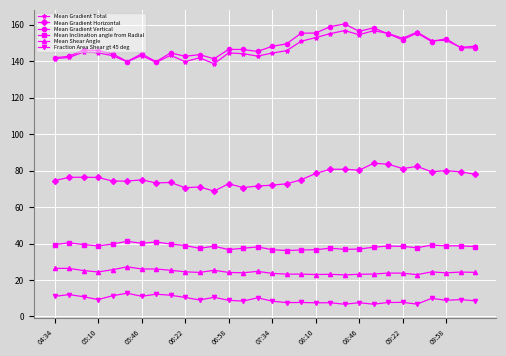

True or false: Mean Gradient Total and Fraction Area Shear gt 45 deg cross at least once.

False